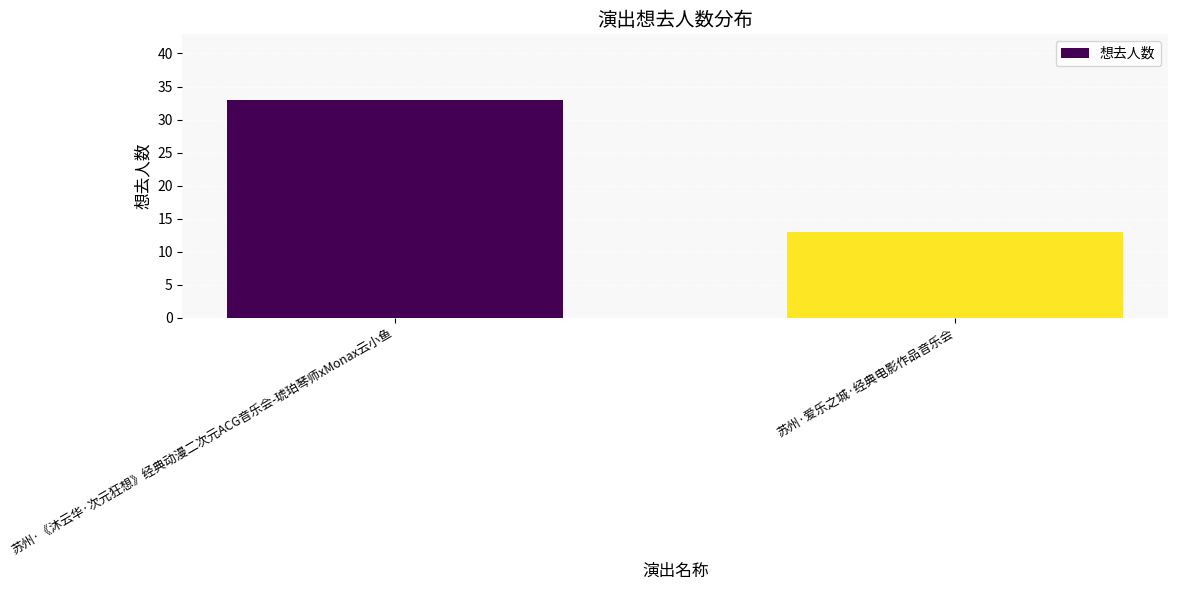

What position from the right is 苏州·爱乐之城·经典电影作品音乐会?

1